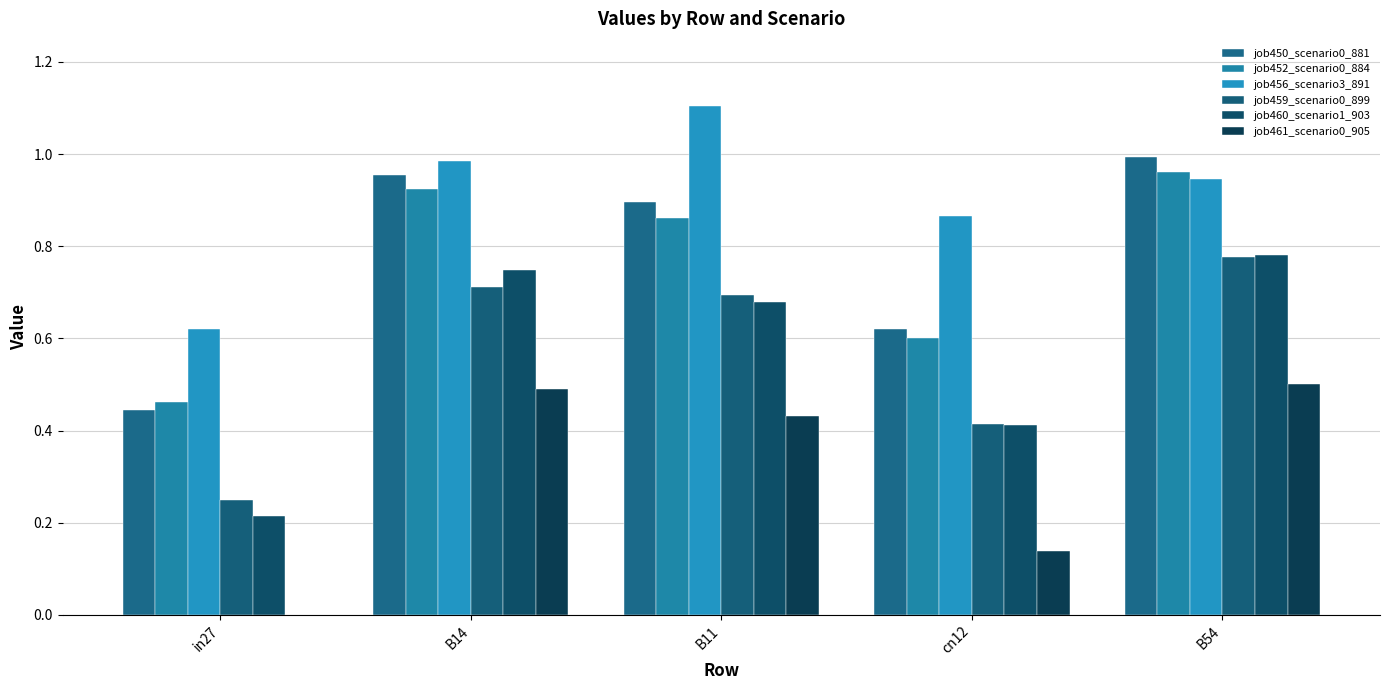

Is it true that job452_scenario0_884 equals 0.6 at cn12?

True